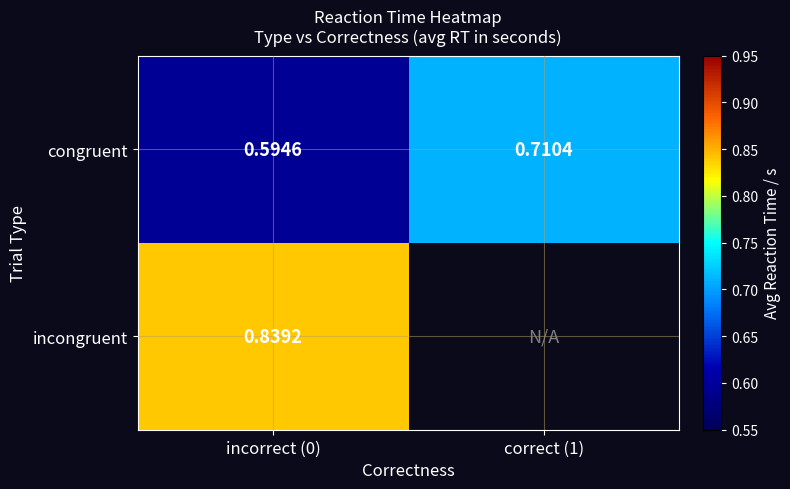

At which category is the sum across all series the highest?

incorrect (0)